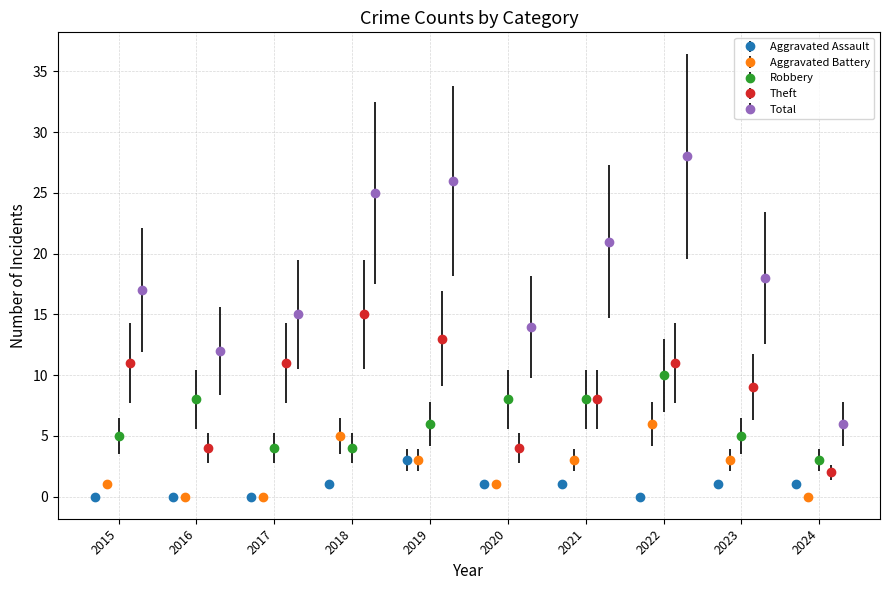

How many series are shown in this chart?

5